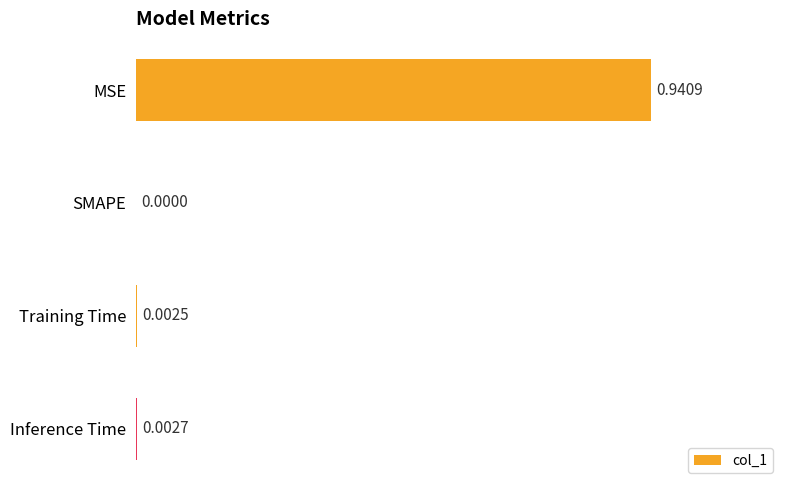

Where is the data nearest to the value 0?

SMAPE